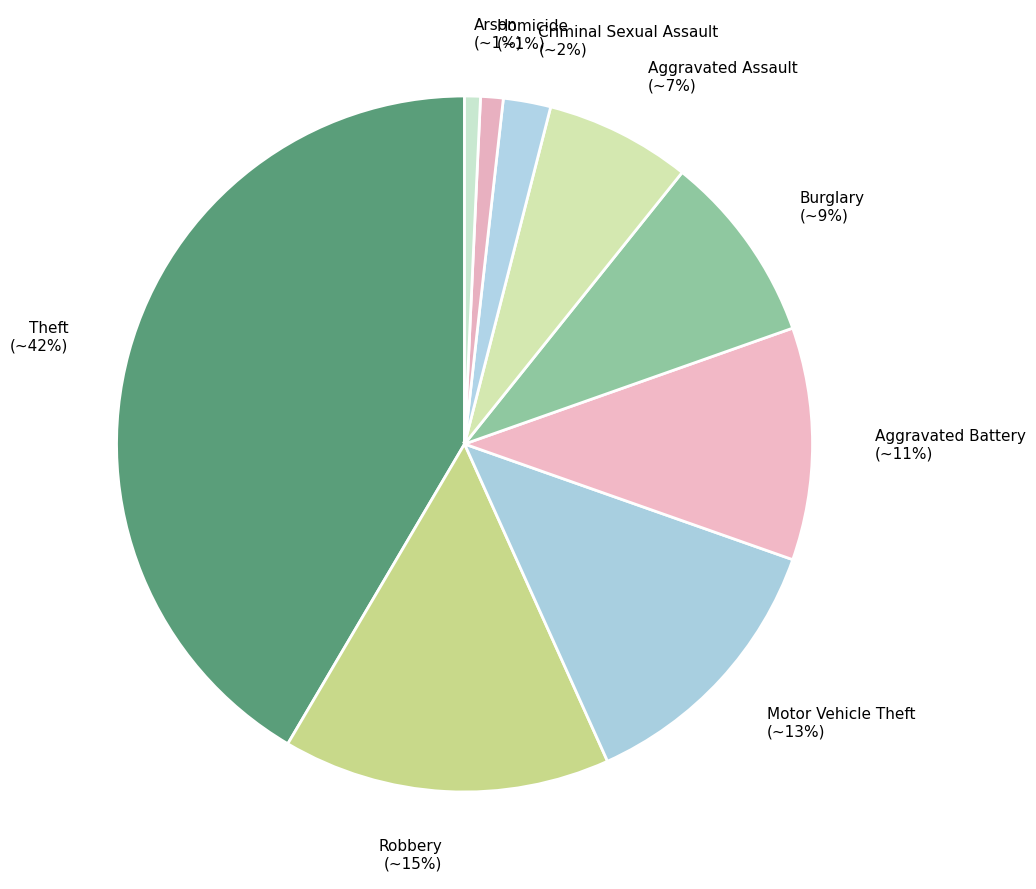

To the nearest percent, what is the average slice percentage?

11%